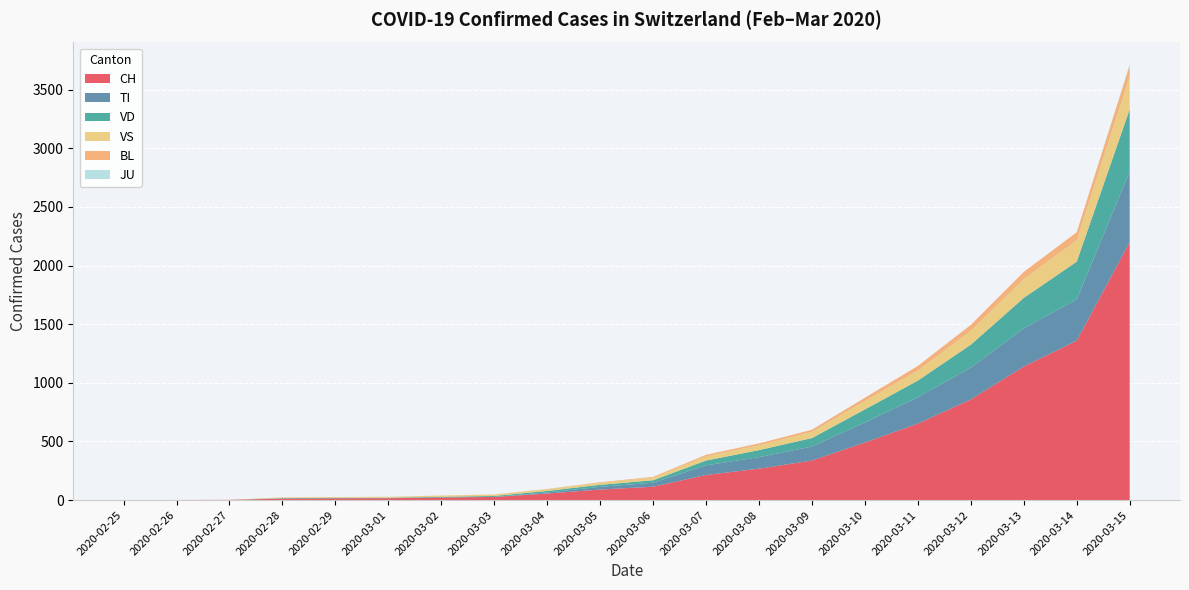

Reading left to right, transcribe all the data shown in this chart.

CH: 2020-02-25=0	2020-02-26=1	2020-02-27=2	2020-02-28=13	2020-02-29=15	2020-03-01=16	2020-03-02=22	2020-03-03=27	2020-03-04=56	2020-03-05=90	2020-03-06=114	2020-03-07=214	2020-03-08=268	2020-03-09=337	2020-03-10=491	2020-03-11=652	2020-03-12=858	2020-03-13=1139	2020-03-14=1359	2020-03-15=2200
TI: 2020-02-25=0	2020-02-26=0	2020-02-27=0	2020-02-28=0	2020-02-29=0	2020-03-01=0	2020-03-02=0	2020-03-03=0	2020-03-04=9	2020-03-05=23	2020-03-06=34	2020-03-07=82	2020-03-08=98	2020-03-09=119	2020-03-10=171	2020-03-11=225	2020-03-12=272	2020-03-13=325	2020-03-14=352	2020-03-15=601
JU: 2020-02-25=0	2020-02-26=0	2020-02-27=0	2020-02-28=0	2020-02-29=0	2020-03-01=0	2020-03-02=0	2020-03-03=0	2020-03-04=0	2020-03-05=0	2020-03-06=0	2020-03-07=0	2020-03-08=0	2020-03-09=0	2020-03-10=0	2020-03-11=0	2020-03-12=0	2020-03-13=0	2020-03-14=0	2020-03-15=9
VS: 2020-02-25=0	2020-02-26=0	2020-02-27=0	2020-02-28=6	2020-02-29=6	2020-03-01=7	2020-03-02=10	2020-03-03=12	2020-03-04=15	2020-03-05=18	2020-03-06=22	2020-03-07=36	2020-03-08=42	2020-03-09=52	2020-03-10=73	2020-03-11=86	2020-03-12=119	2020-03-13=161	2020-03-14=183	2020-03-15=280
VD: 2020-02-25=0	2020-02-26=0	2020-02-27=0	2020-02-28=4	2020-02-29=4	2020-03-01=4	2020-03-02=6	2020-03-03=8	2020-03-04=13	2020-03-05=17	2020-03-06=21	2020-03-07=41	2020-03-08=60	2020-03-09=73	2020-03-10=111	2020-03-11=142	2020-03-12=195	2020-03-13=260	2020-03-14=322	2020-03-15=531
BL: 2020-02-25=0	2020-02-26=0	2020-02-27=0	2020-02-28=0	2020-02-29=1	2020-03-01=1	2020-03-02=1	2020-03-03=1	2020-03-04=2	2020-03-05=4	2020-03-06=7	2020-03-07=13	2020-03-08=15	2020-03-09=19	2020-03-10=27	2020-03-11=39	2020-03-12=50	2020-03-13=61	2020-03-14=68	2020-03-15=95